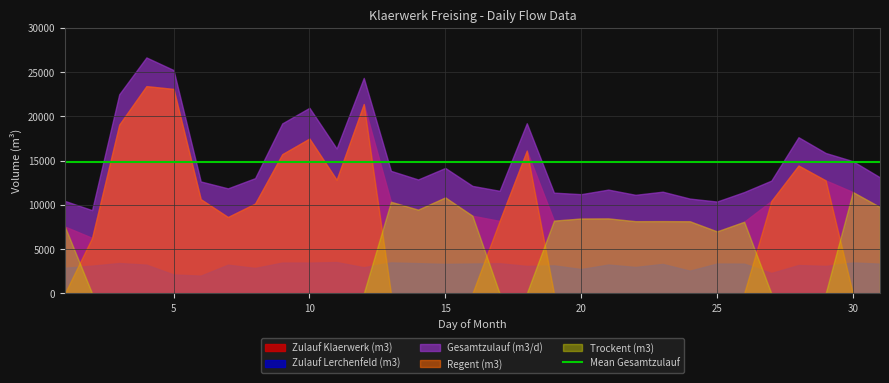

What is the value of the Gesamtzulauf (m3/d) point at the 2nd from the left?

9395